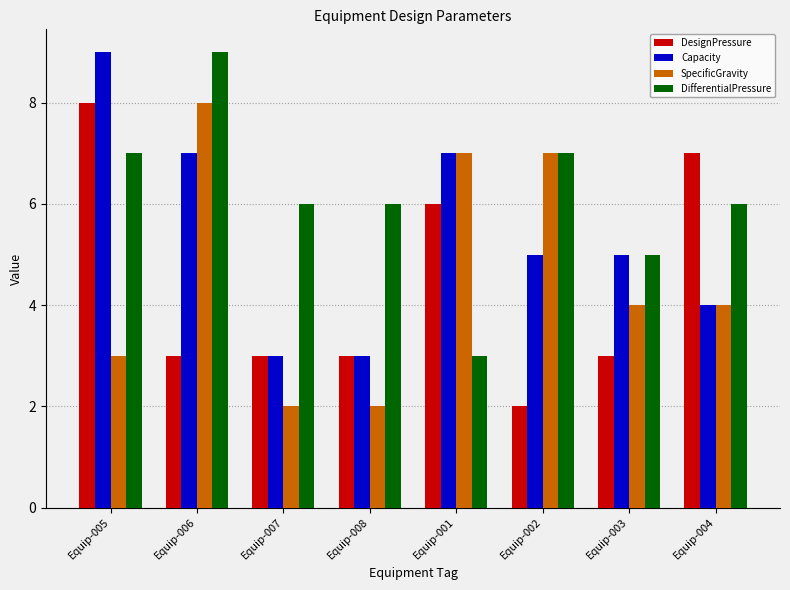

The SpecificGravity series shows 11 at Equip-001. True or false?

False